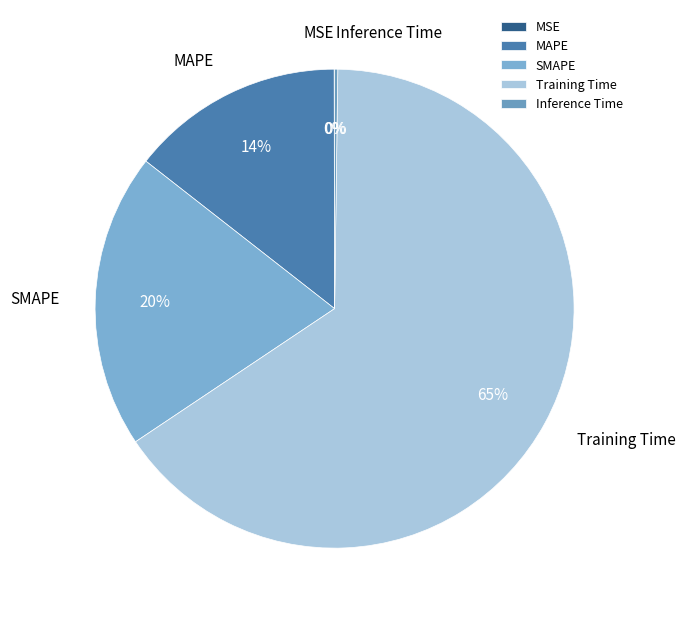

Do SMAPE and MAPE together represent more than half of the pie?

No